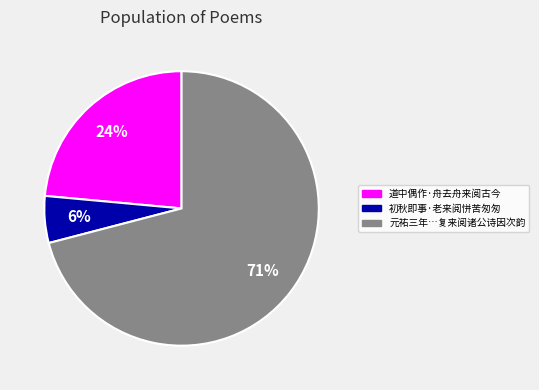

To the nearest percent, what percentage of the pie is 初秋即事·老来阅恲苦匆匆?

6%